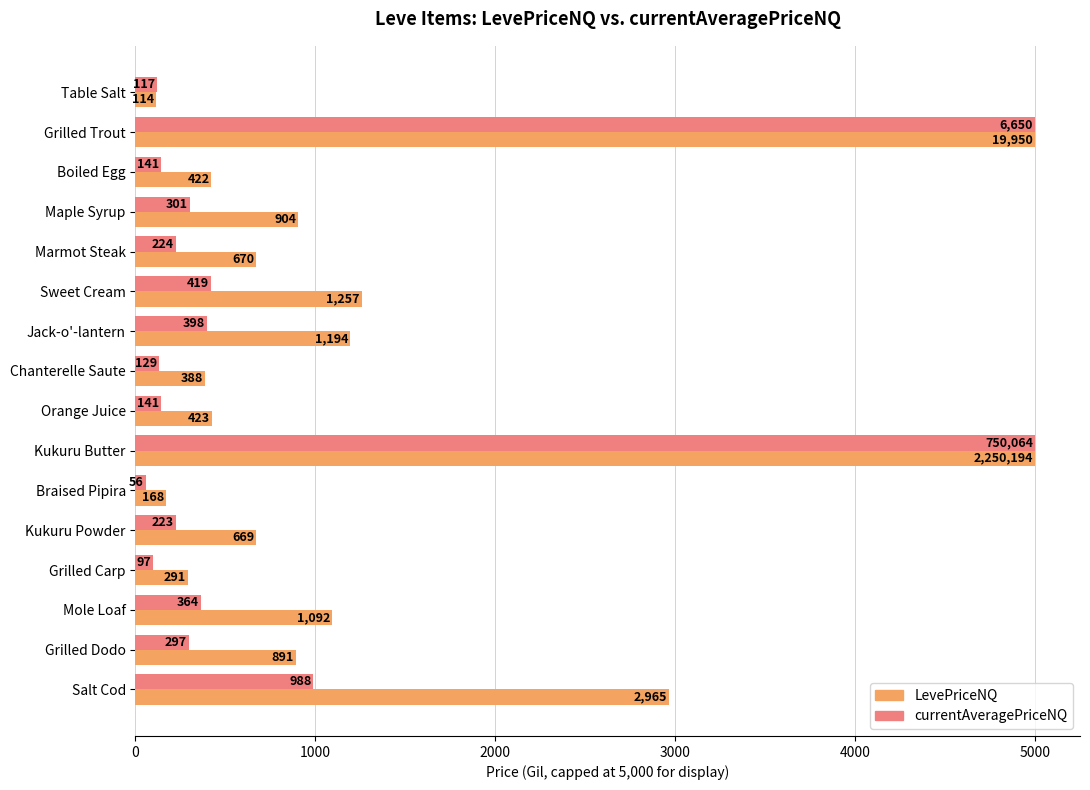

What is the difference between the second highest and second lowest values in the currentAveragePriceNQ series?

4903.0